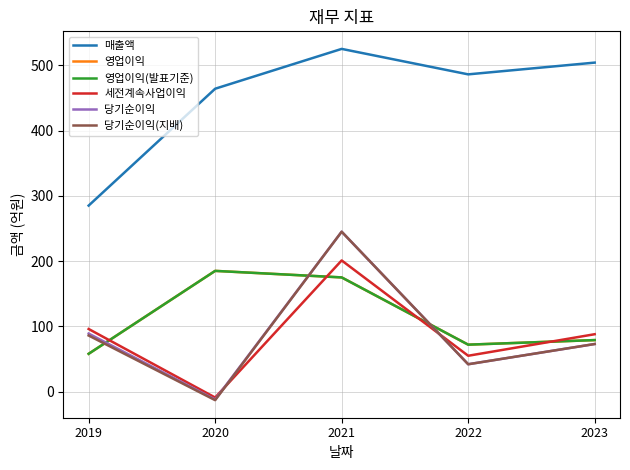

Reading left to right, what are all the values shown in this chart?

매출액: 285	464	525	486	504
영업이익: 58	185	175	72	79
영업이익(발표기준): 58	185	175	72	79
세전계속사업이익: 96	-9	201	55	88
당기순이익: 89	-12	245	42	73
당기순이익(지배): 86	-13	245	42	73